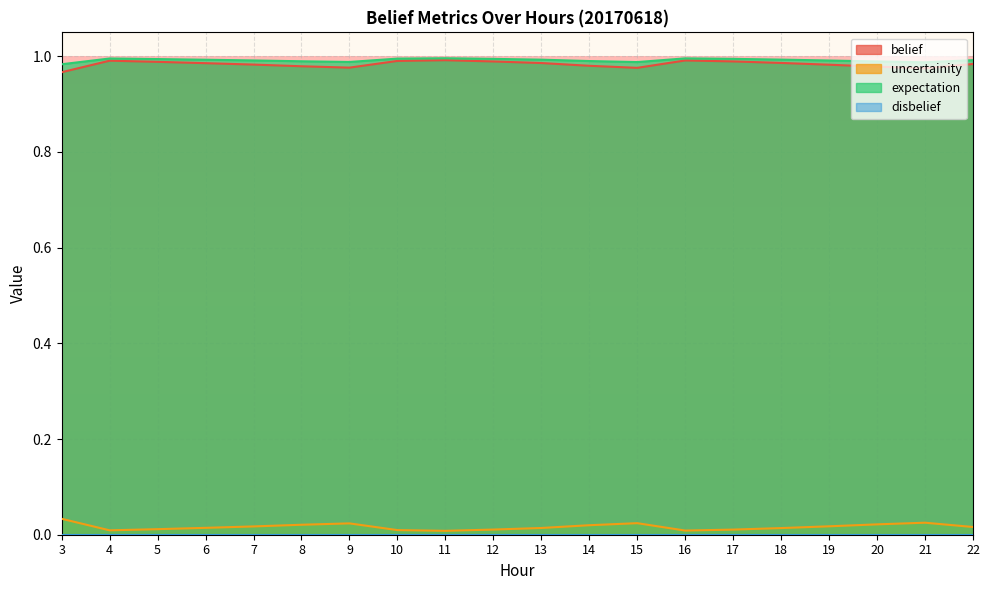

True or false: uncertainity and belief intersect in this chart.

False